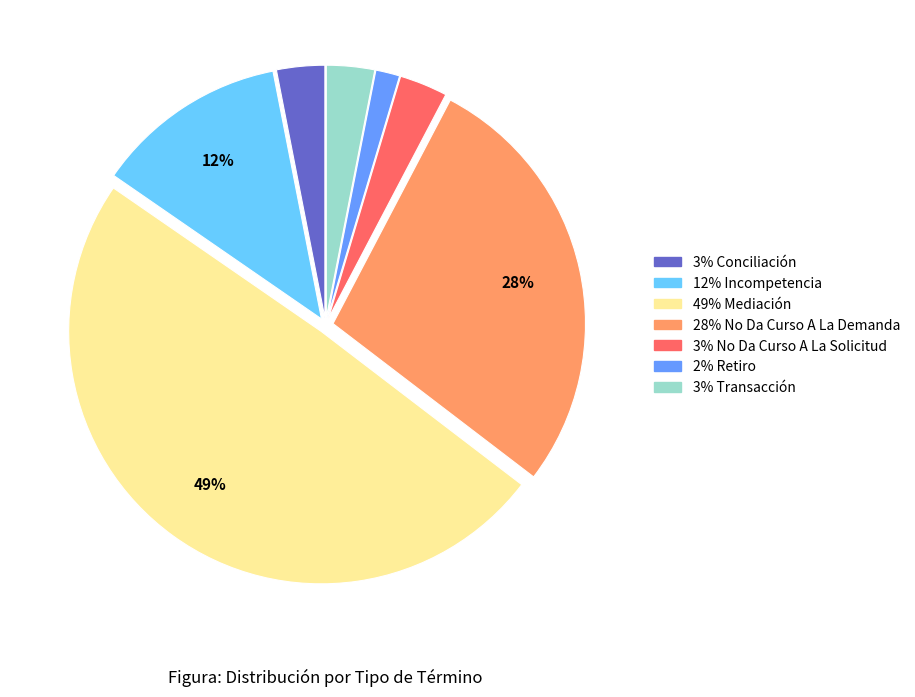

How many slices are in this pie chart?

7